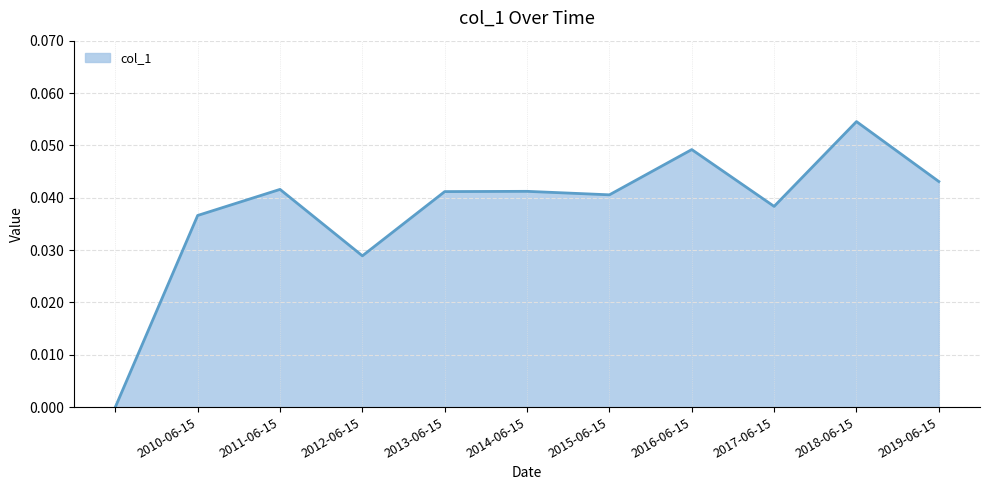

How many values are between 0 and 1?

11